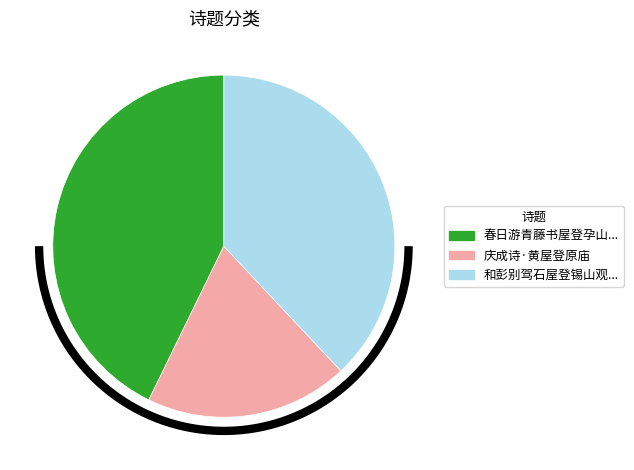

Which category has the smallest portion of the pie?

庆成诗·黄屋登原庙